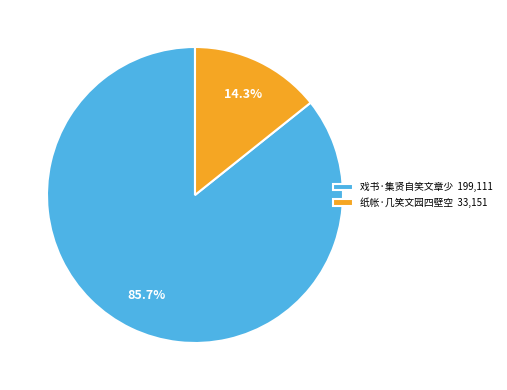

How many segments does this pie chart have?

2